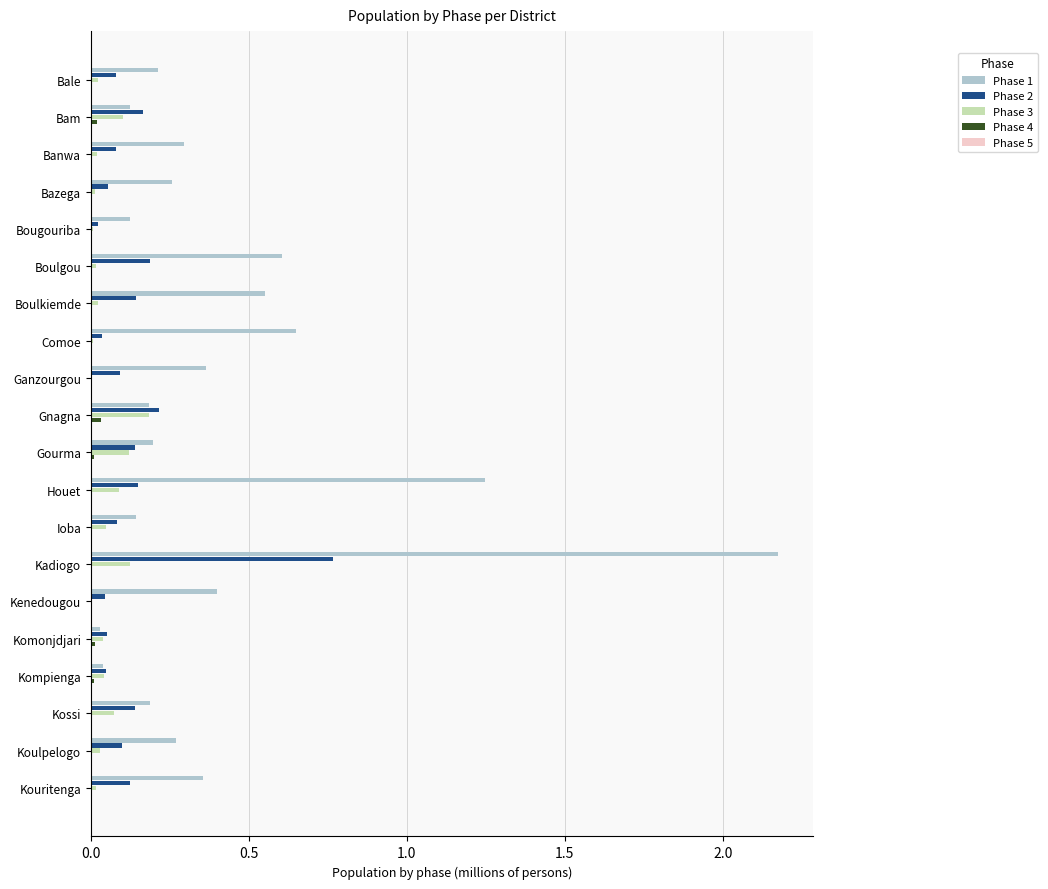

At which category is the sum across all series the highest?

Kadiogo